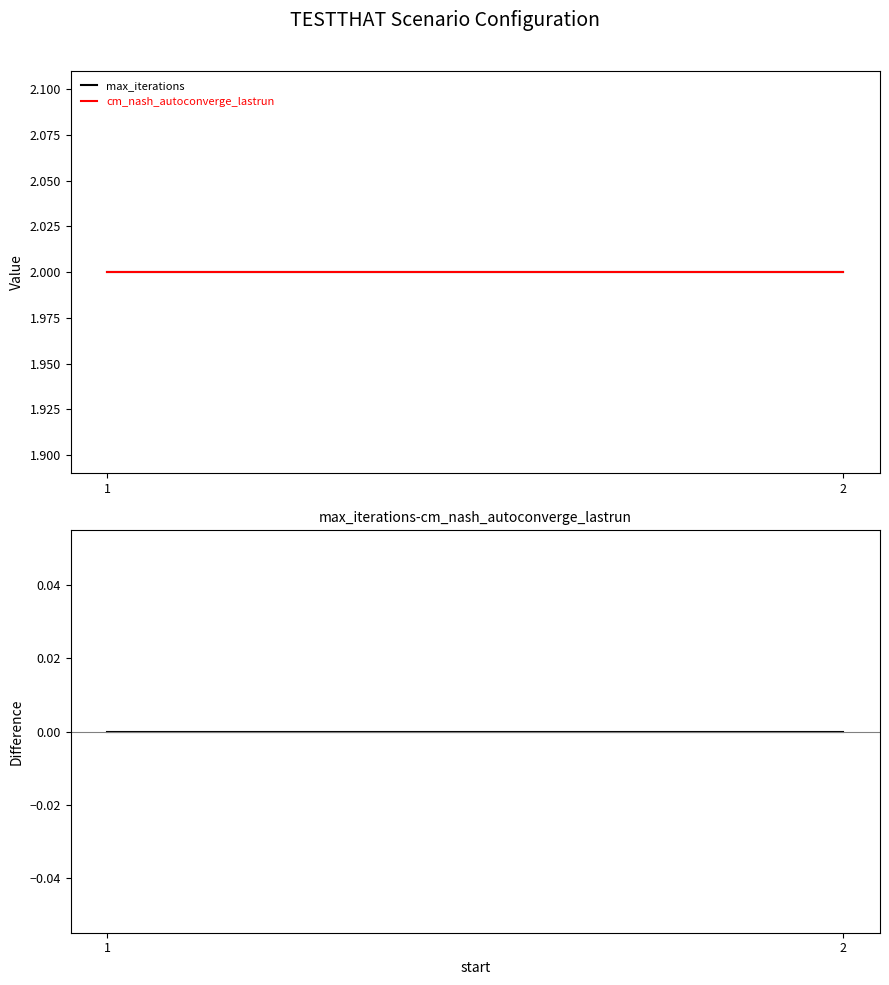

The cm_nash_autoconverge_lastrun series shows 3 at 2. True or false?

False